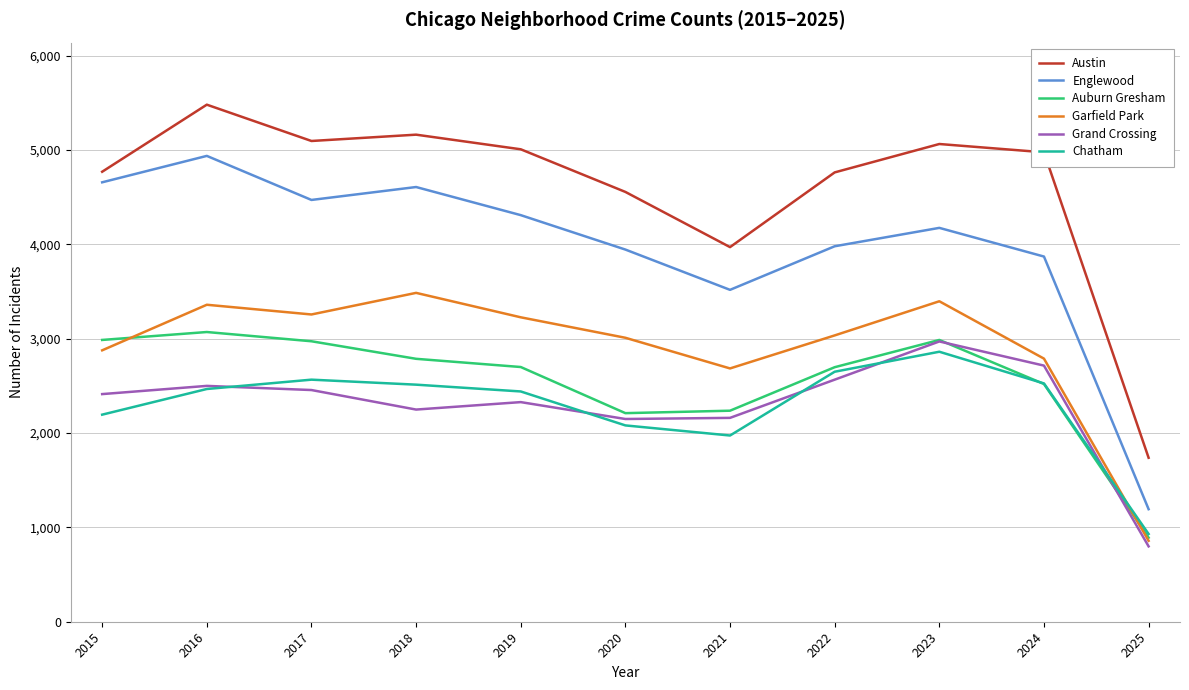

In Austin, how many points are lower than both neighbors (excluding endpoints)?

2